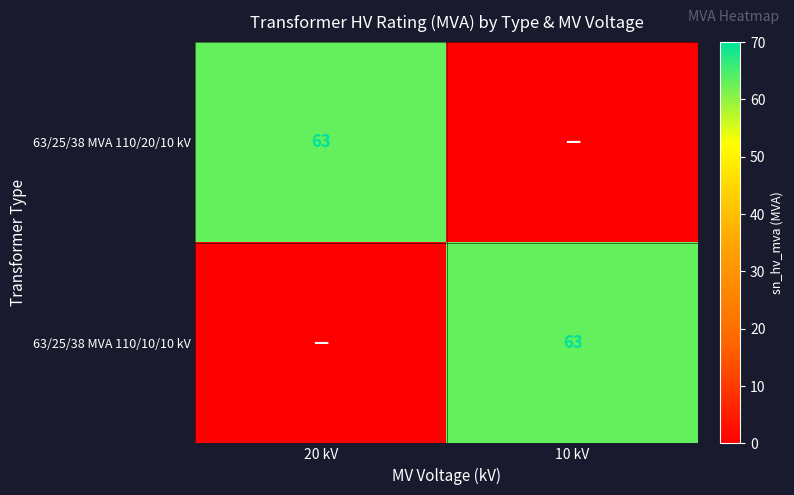

The 63/25/38 MVA 110/10/10 kV series shows 41 at 10 kV. True or false?

False